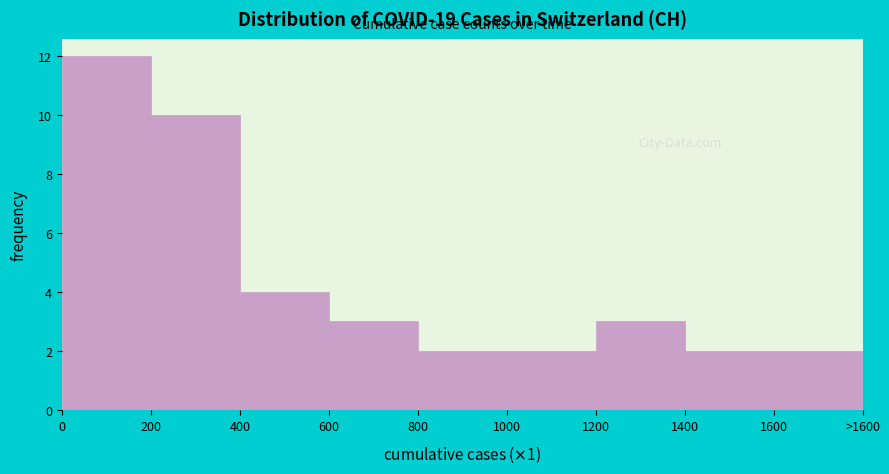

Reading left to right, what are all the values shown in this chart?

12	10	4	3	2	2	3	2	2